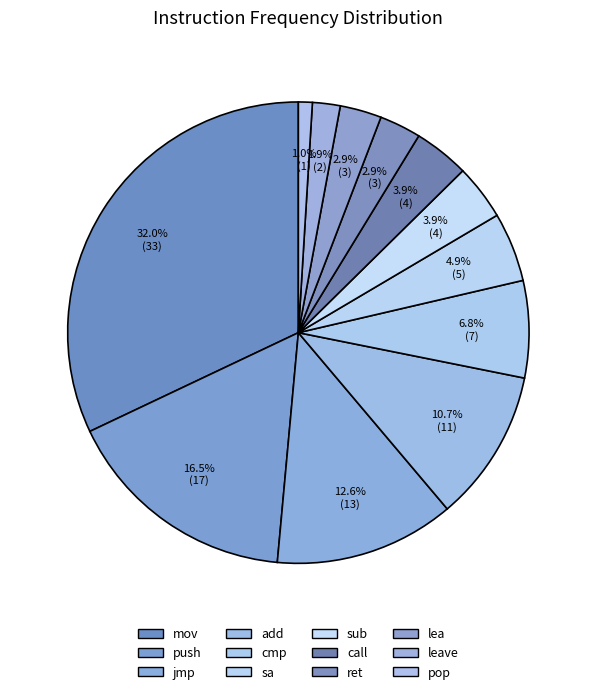

What is the total percentage of sa and call?

8.7%